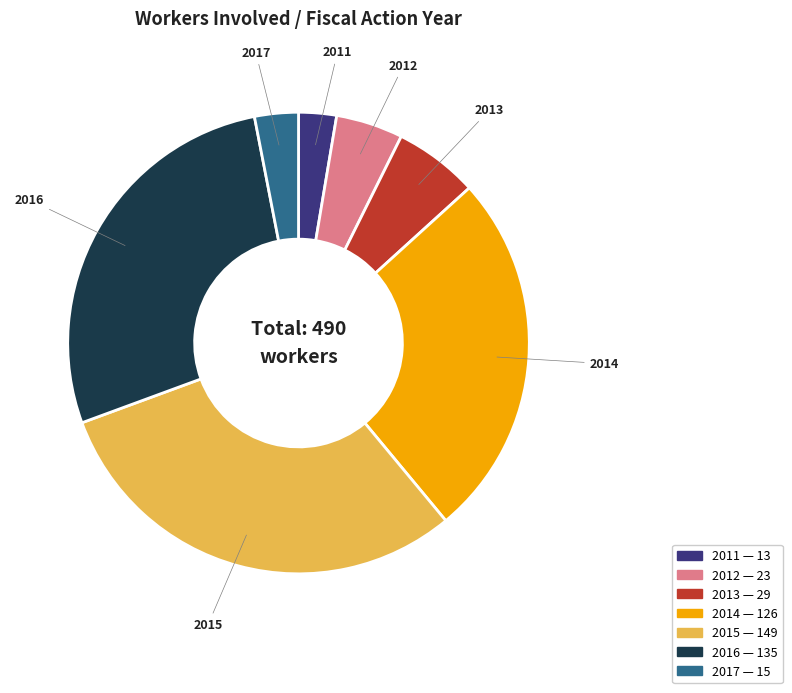

Approximately how many times larger is the value at 2011 compared to 2014?

0.1